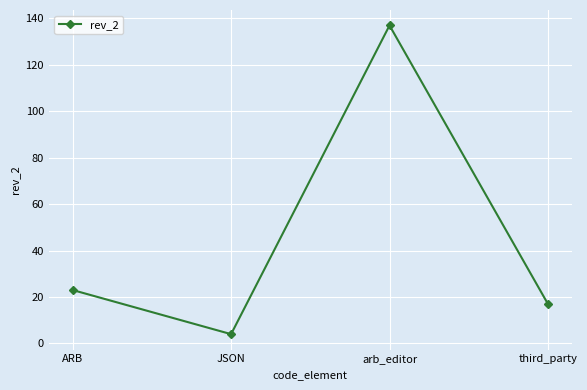

Rank the categories by value from highest to lowest.

arb_editor, ARB, third_party, JSON